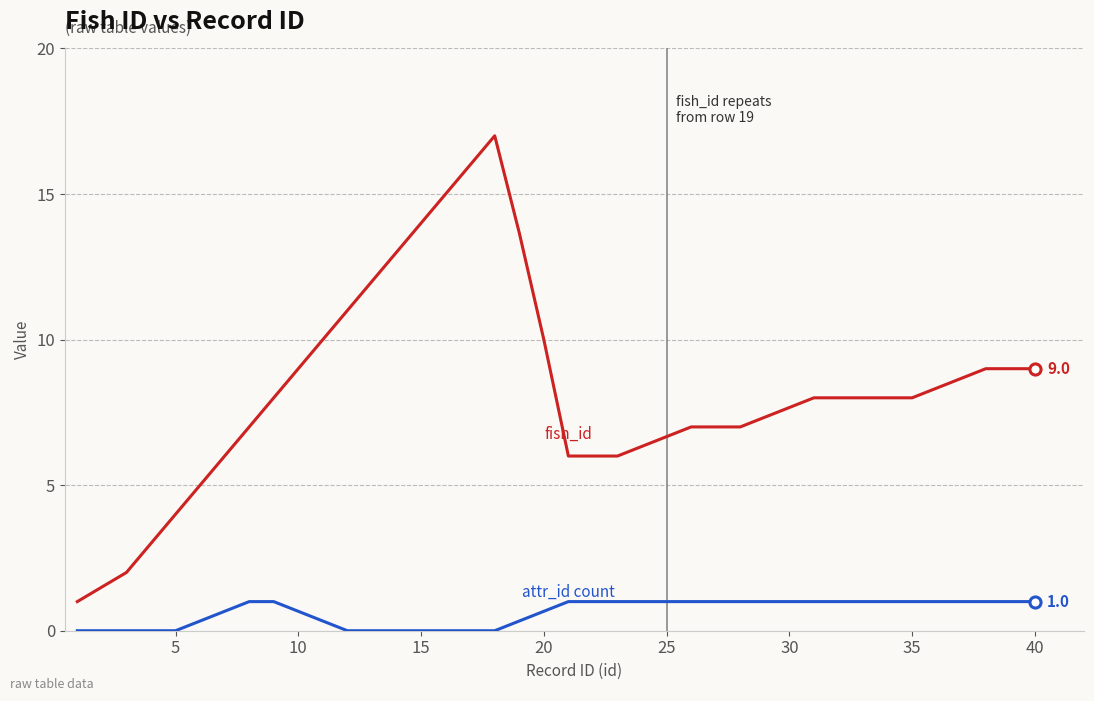

What is the greatest value displayed?

17.0